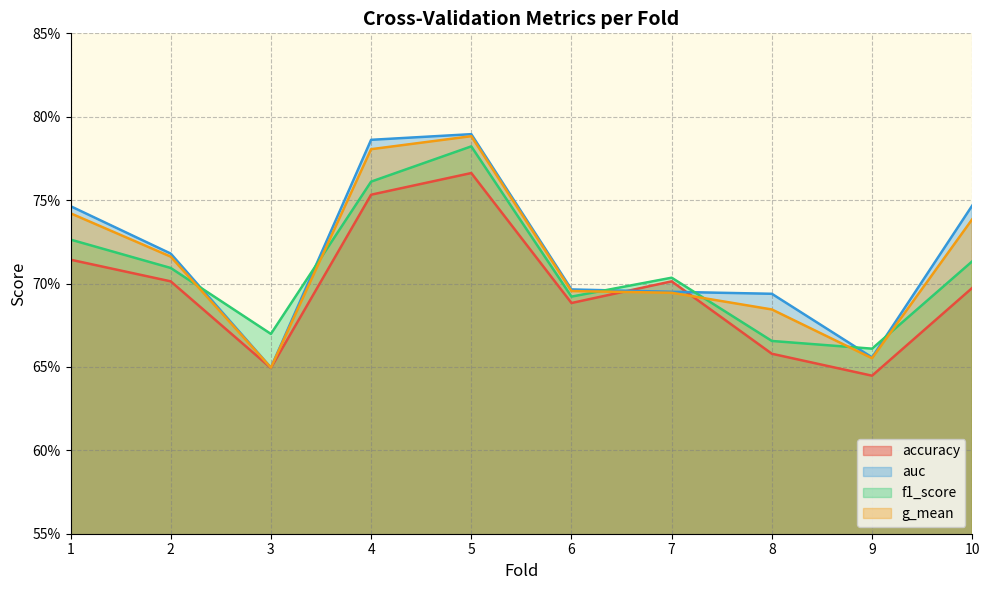

How many distinct data groups are displayed?

4